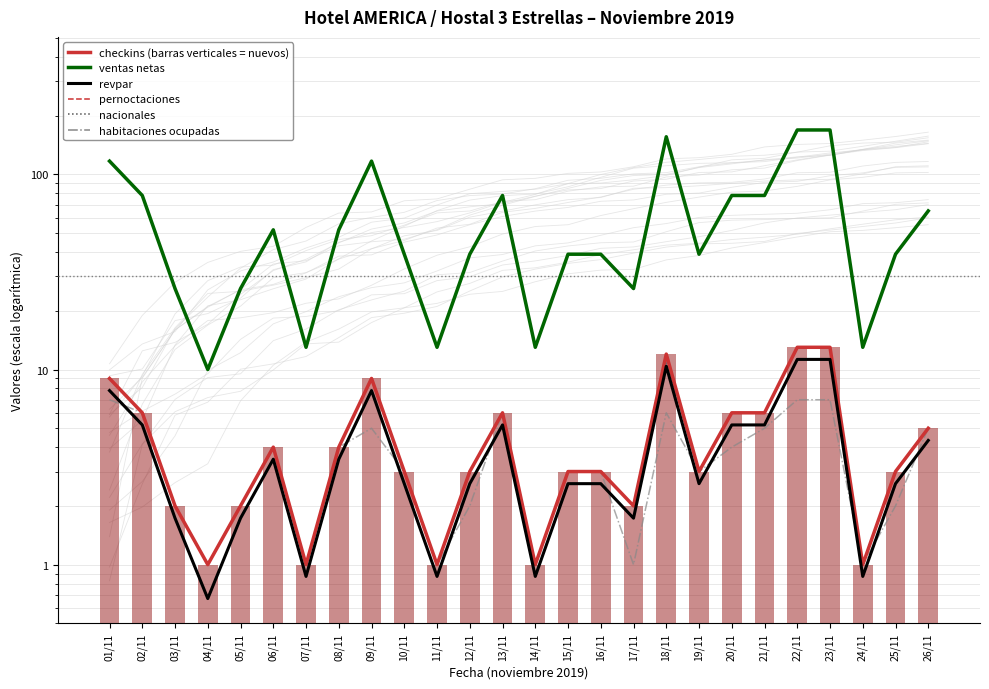

At how many categories does at least one series exceed 120?

3